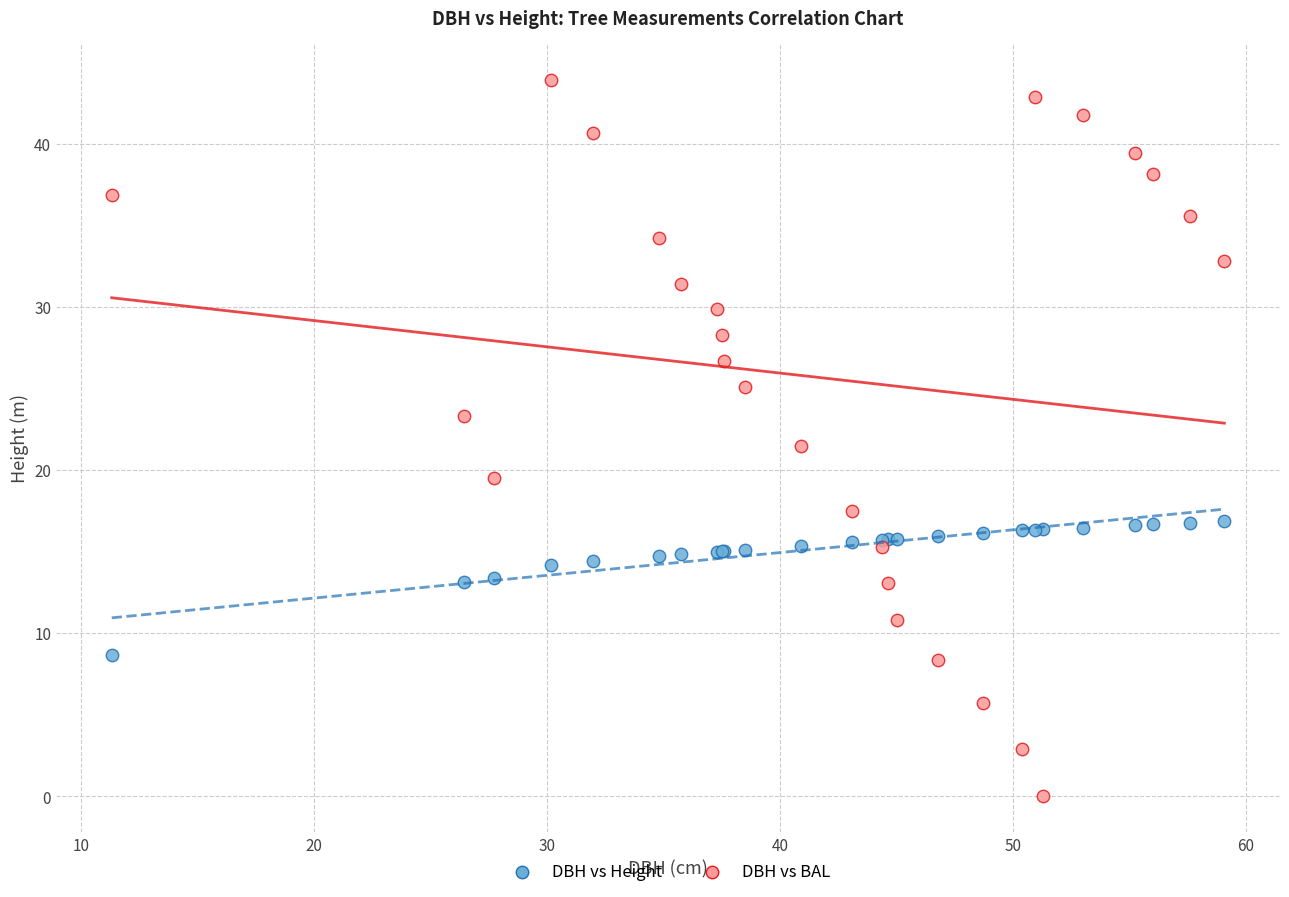

Which series has the widest spread of Y values?

DBH vs BAL